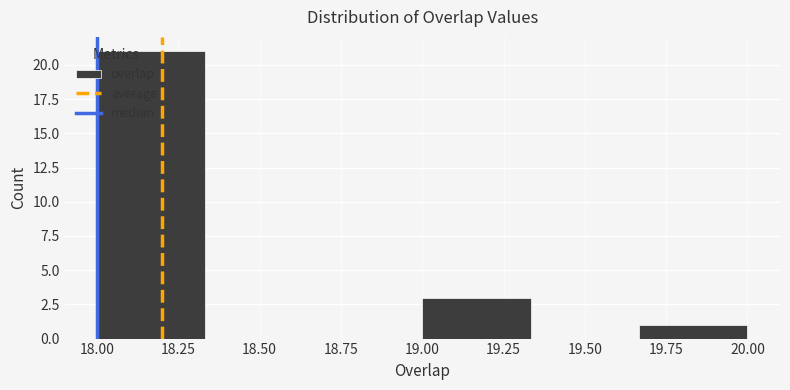

What is the height of the bar covering 19.65 to 20.00 on the x-axis? Neither the bar edges nor the heights are printed on the chart, so give them approximately, as read against the axes.

1